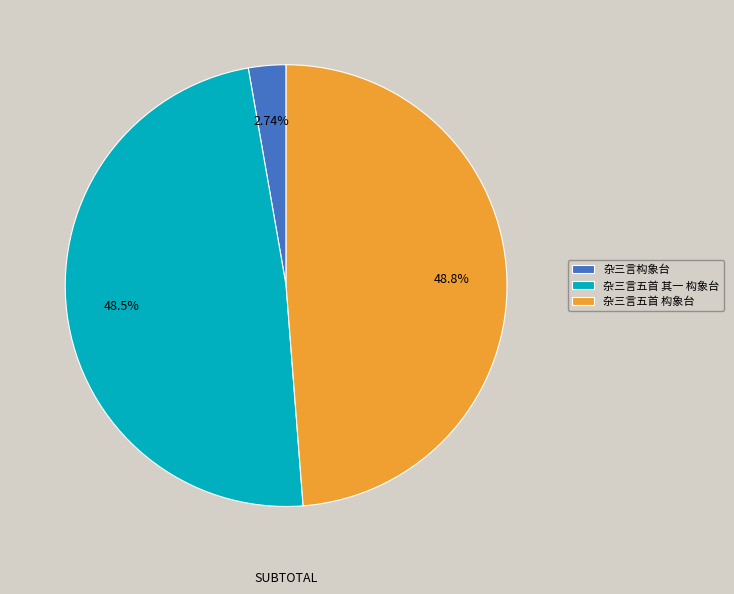

To the nearest percent, what portion does 杂三言五首 其一 构象台 represent?

48%